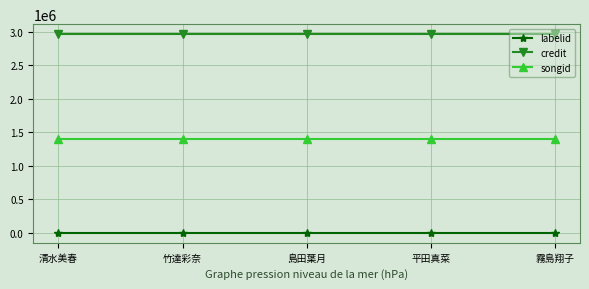

At how many categories does at least one series exceed 1288764?

5